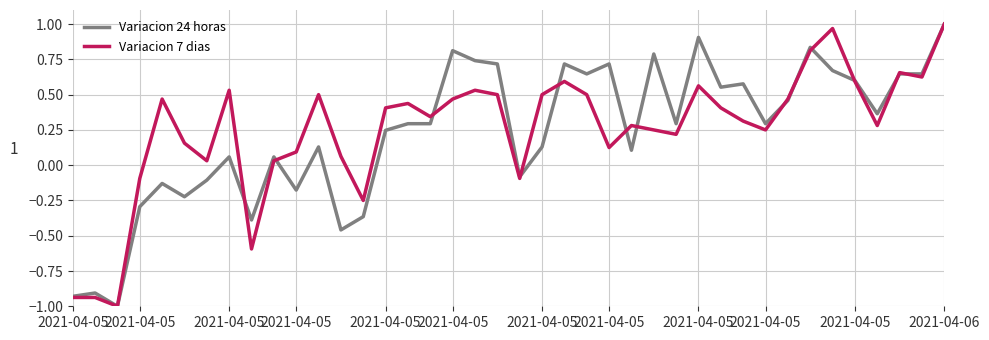

What is the minimum value shown in the chart?

-1.0